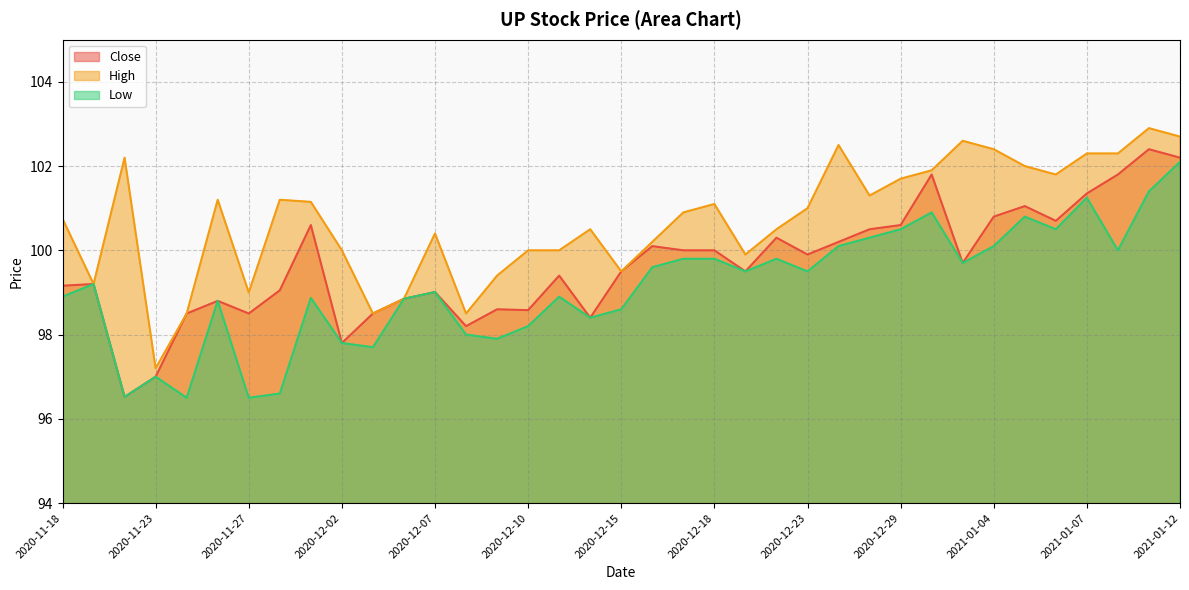

Read the Close value at 2021-01-12.

102.2